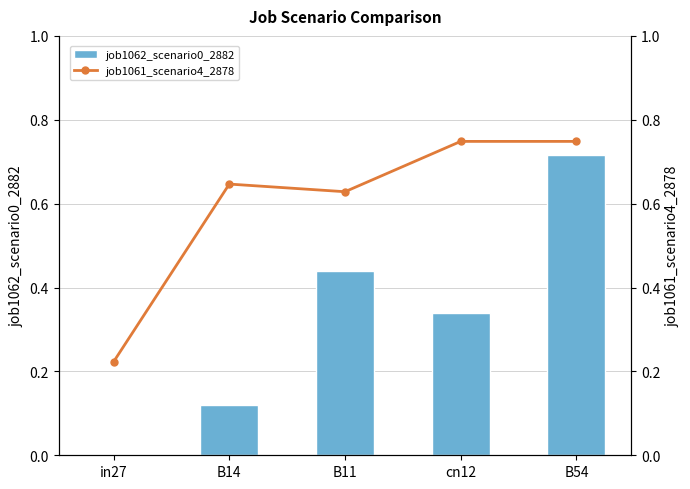

What is the difference between the maximum and minimum values in the job1062_scenario0_2882 series?

0.7